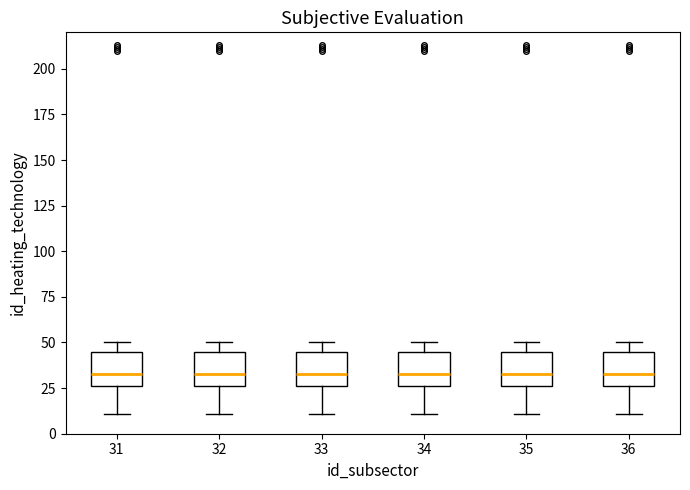

Reading left to right, read every box against the y-axis: the position of its median line, the range the box covers, and the ends of its whiskers. The values are not printed on the chart, so give them approximately, as read against the axis.

31: median 35, box 25 to 45, whiskers 10 to 50
32: median 35, box 25 to 45, whiskers 10 to 50
33: median 35, box 25 to 45, whiskers 10 to 50
34: median 35, box 25 to 45, whiskers 10 to 50
35: median 35, box 25 to 45, whiskers 10 to 50
36: median 35, box 25 to 45, whiskers 10 to 50